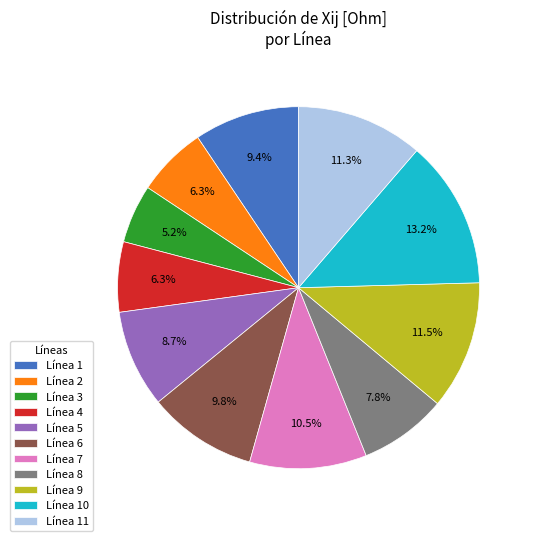

Is there a majority slice in this chart?

No